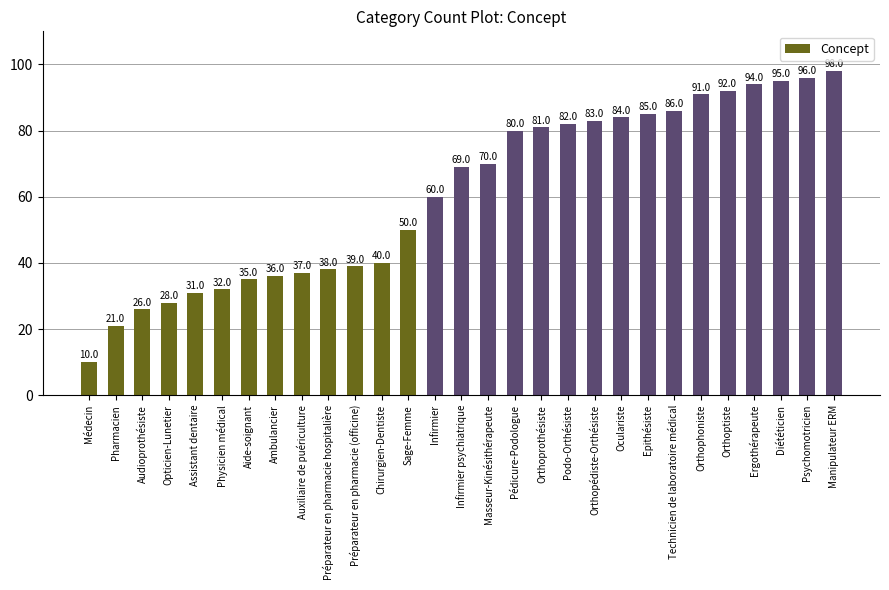

Are the bars grouped side by side (vs. stacked)?

No